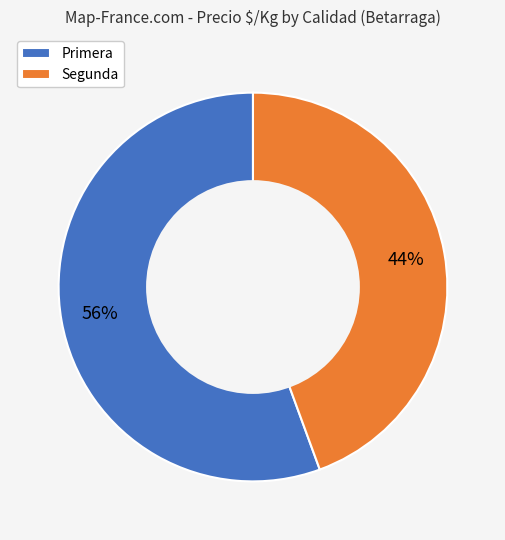

How many slices are in this pie chart?

2